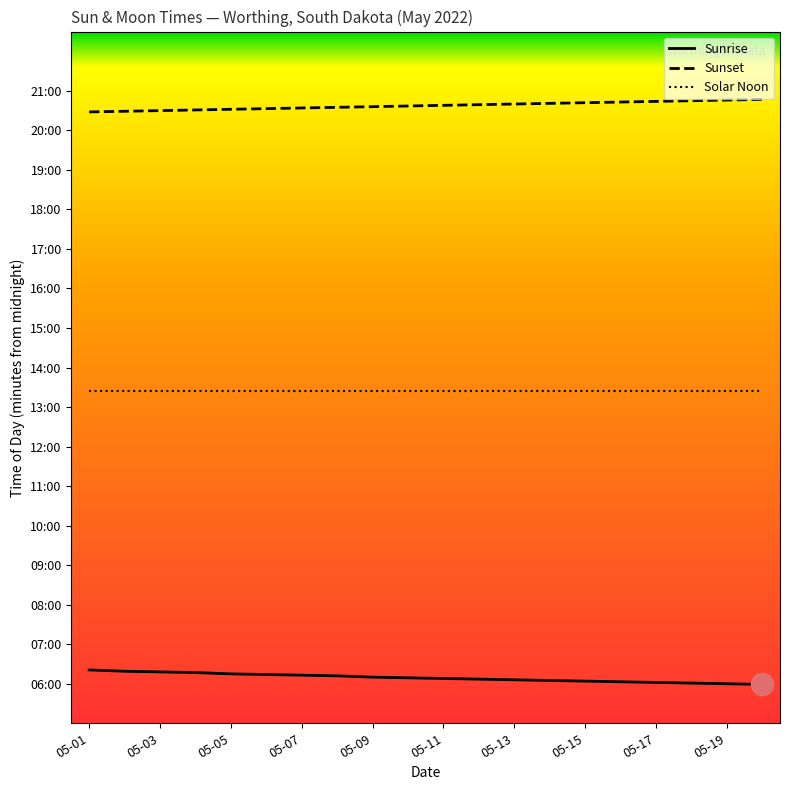

True or false: Sunrise and Sunset cross at least once.

False